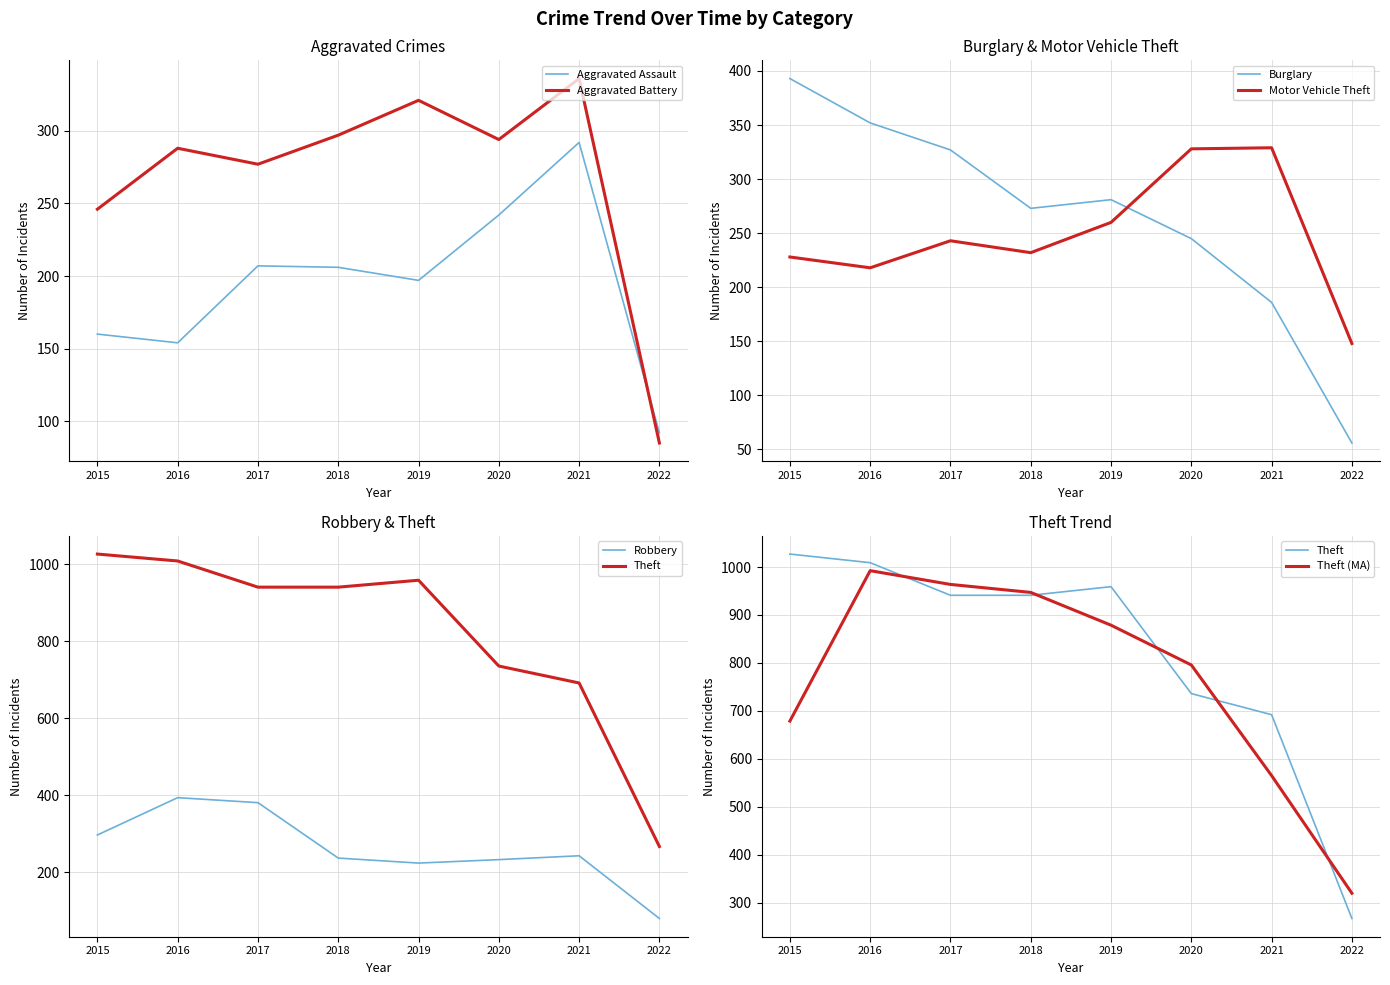

Is it true that Burglary equals 186 at 2021?

True